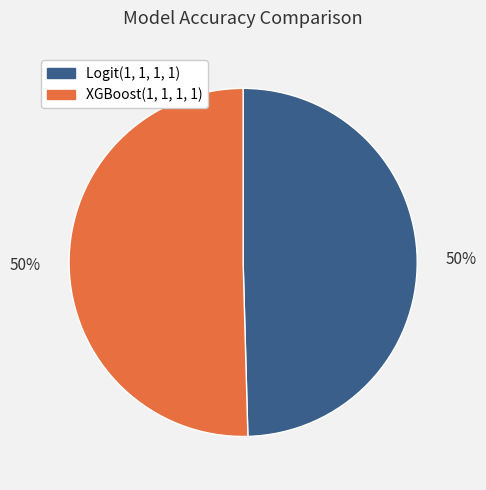

Do XGBoost(1, 1, 1, 1) and Logit(1, 1, 1, 1) together represent more than half of the pie?

Yes